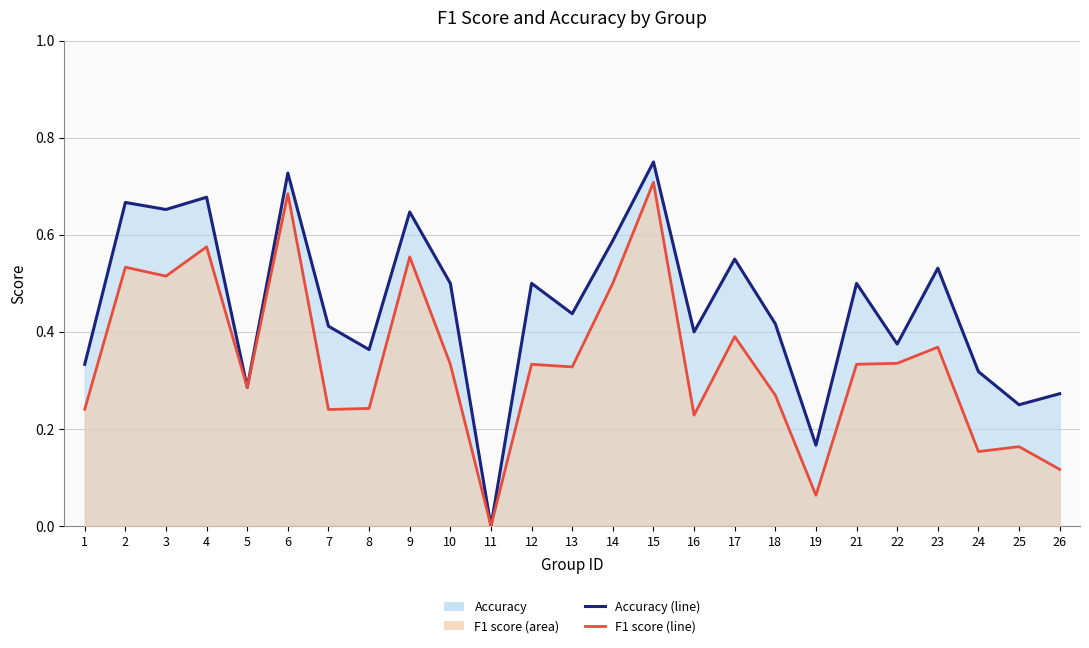

How many interior local peaks does the f1 (line) series have?

9